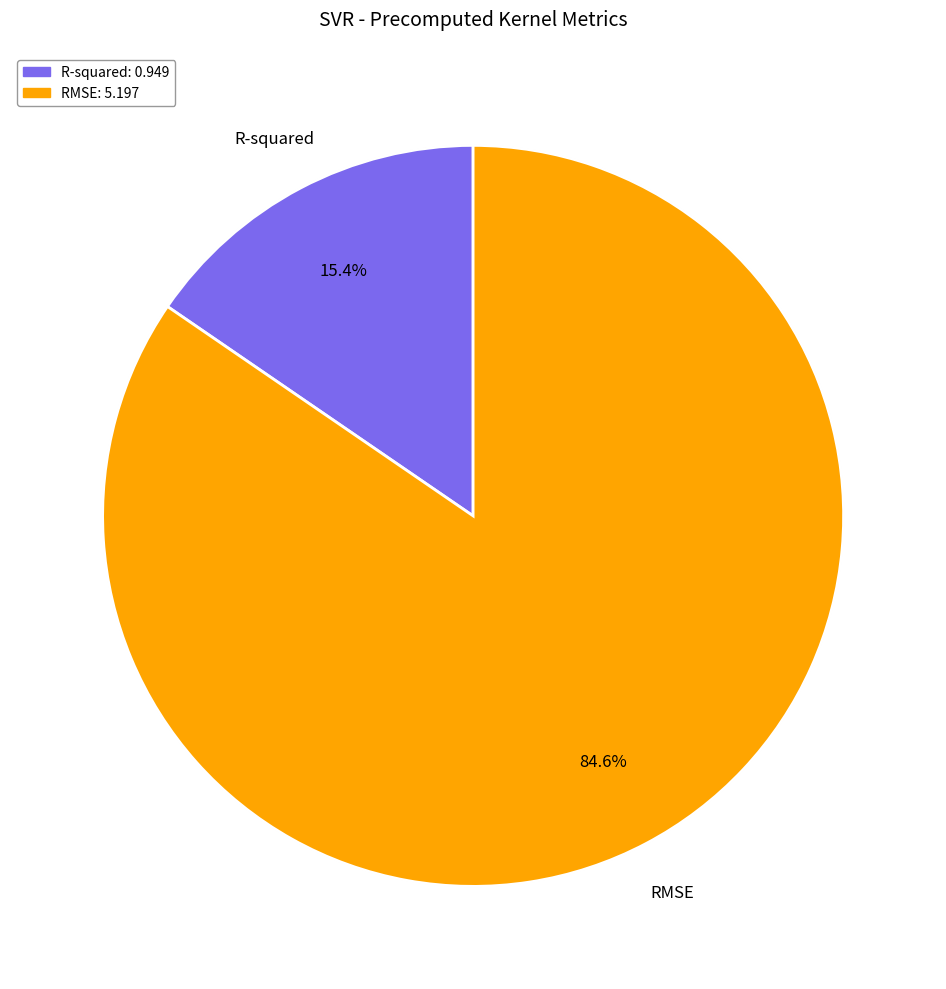

To the nearest percent, what is the average slice percentage?

50%